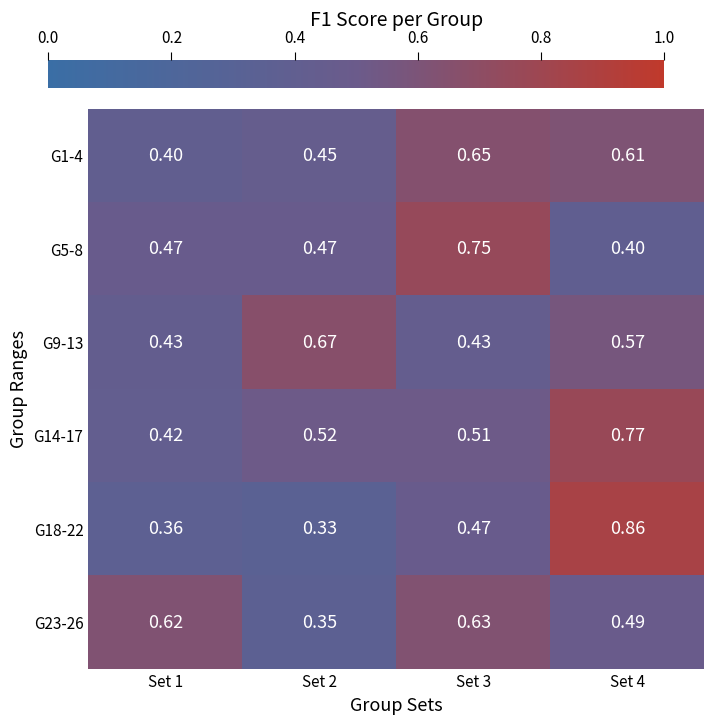

Is the value of G9-13 at Set 4 greater than the value of G14-17 at Set 2?

Yes